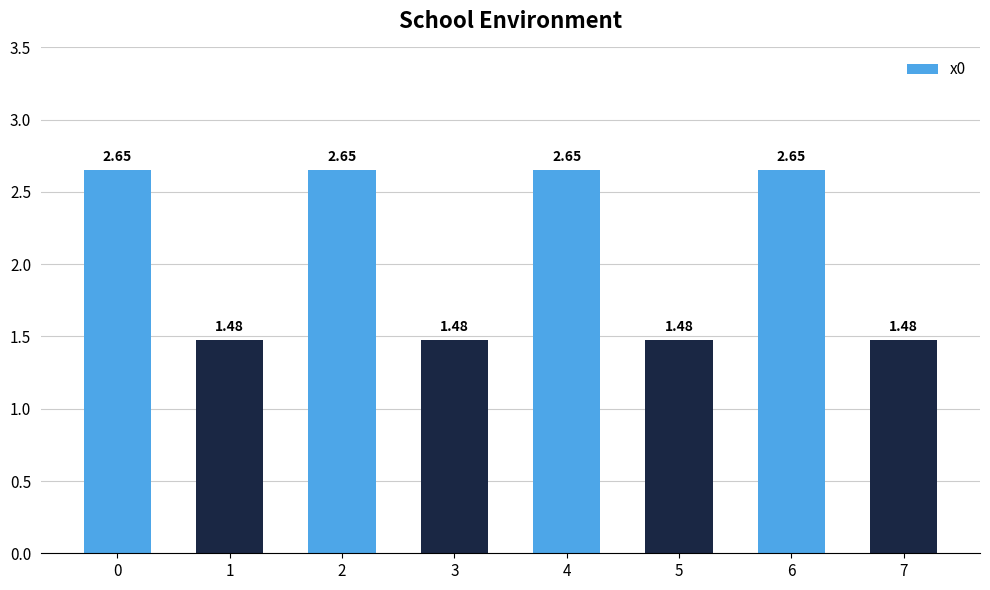

Approximately how many times larger is the value at 2 compared to 1?

1.8